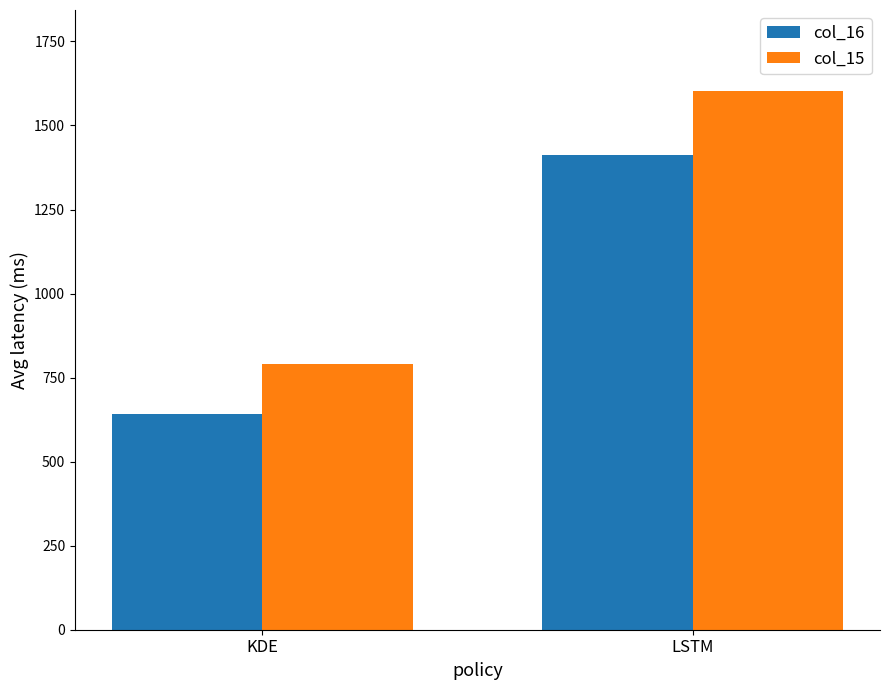

What is the sum of the col_16 values at LSTM and KDE?

2056